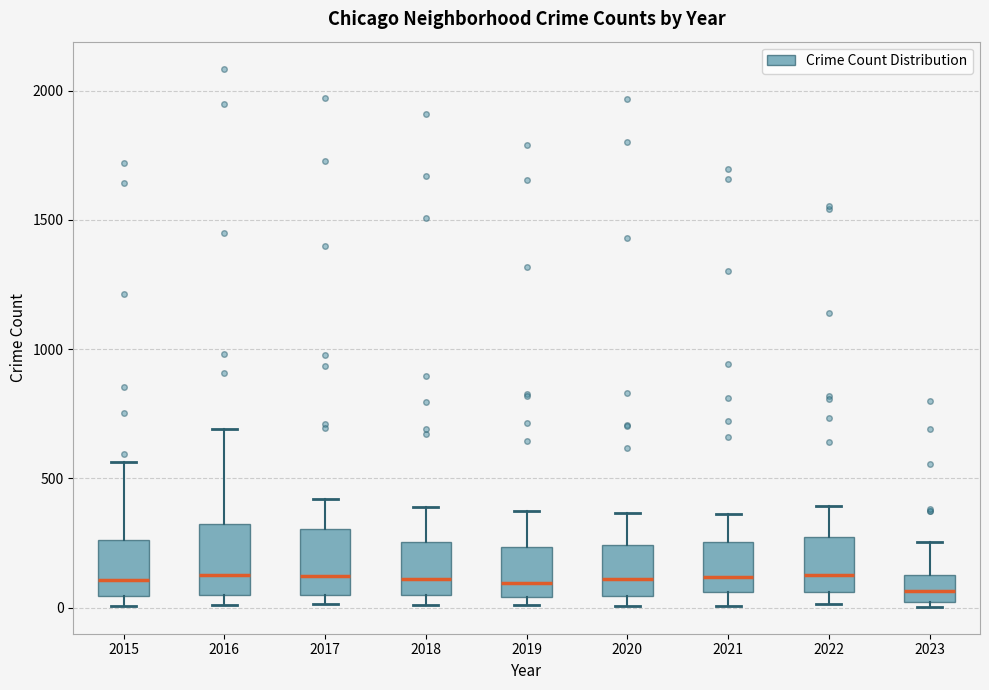

Where does the median line of the box at x = 2023 sit on the y-axis? The values are not printed on the chart, so give them approximately, as read against the axis.

50